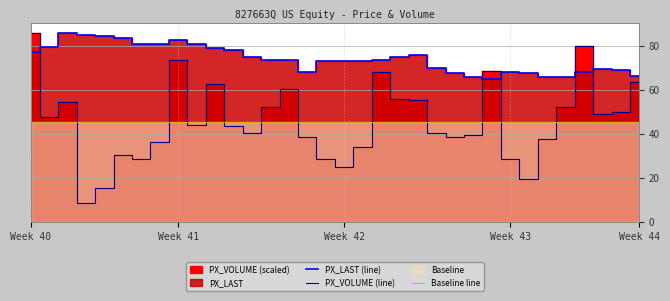

True or false: PX_LAST (line) and Baseline line cross at least once.

False